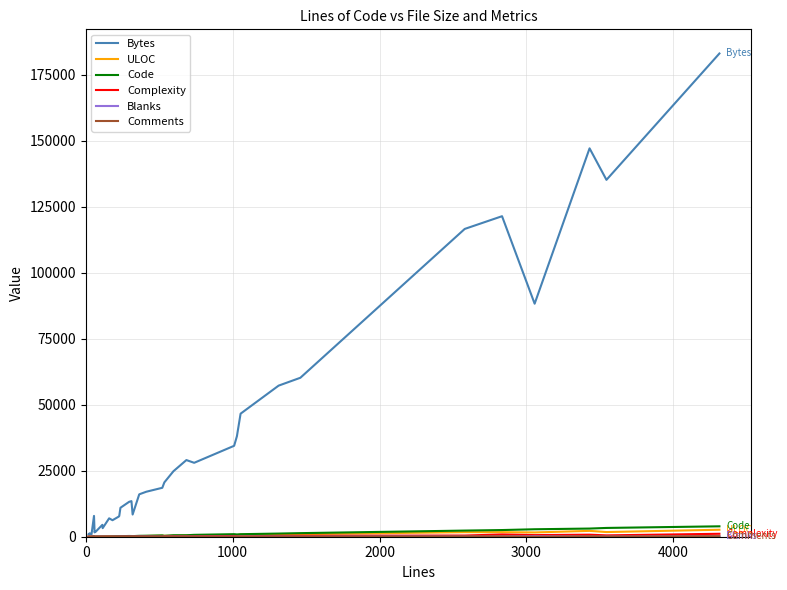

What is the difference between the maximum and second lowest values in the Bytes series?

182262